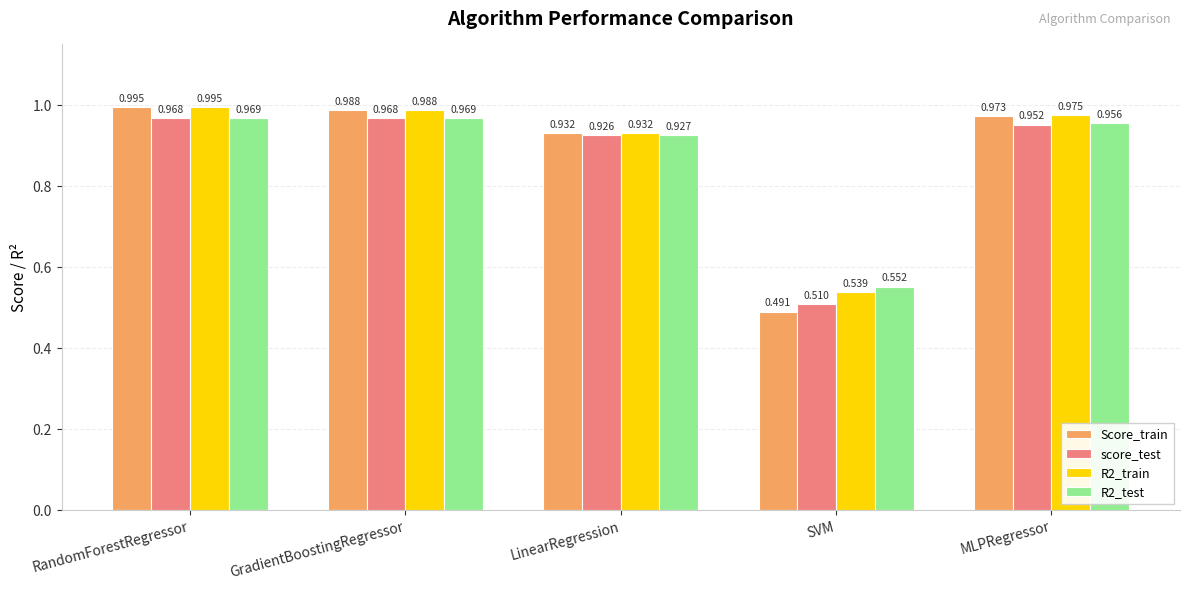

Which label corresponds to the largest value in the chart?

RandomForestRegressor